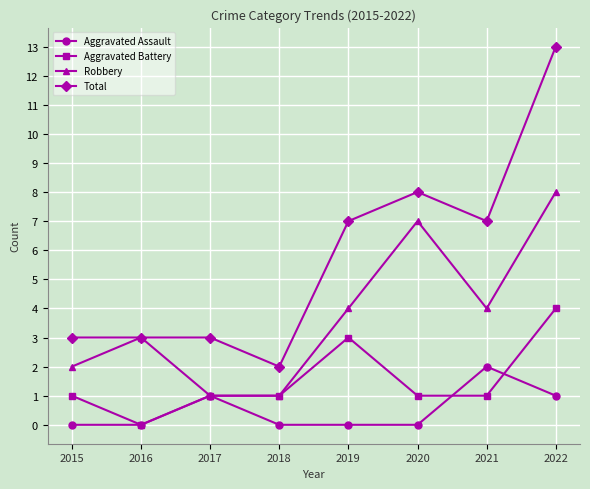

True or false: Robbery has more than 1 points higher than both neighbors.

True